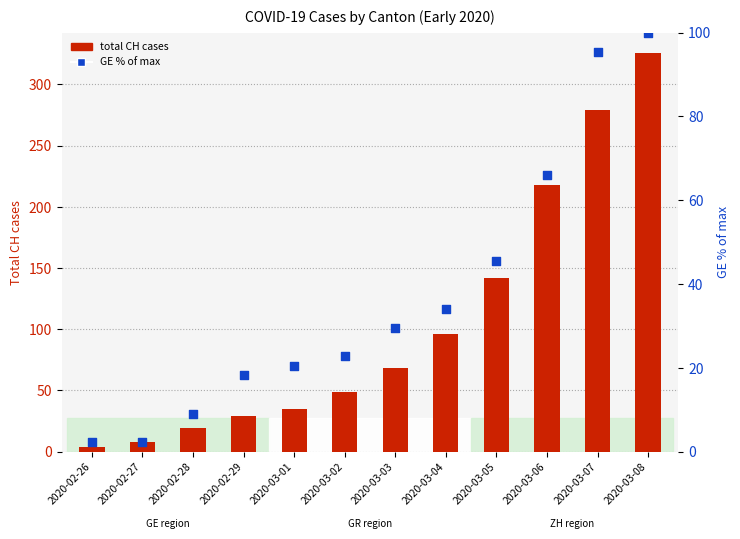

At which category is the sum across all series the highest?

2020-03-08